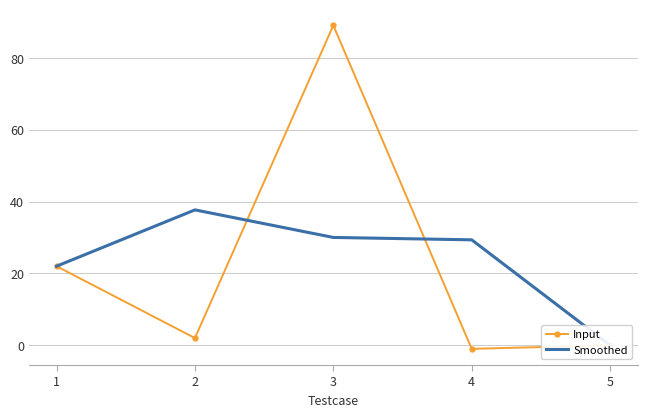

What is the value of the Input point at the 1st from the left?

22